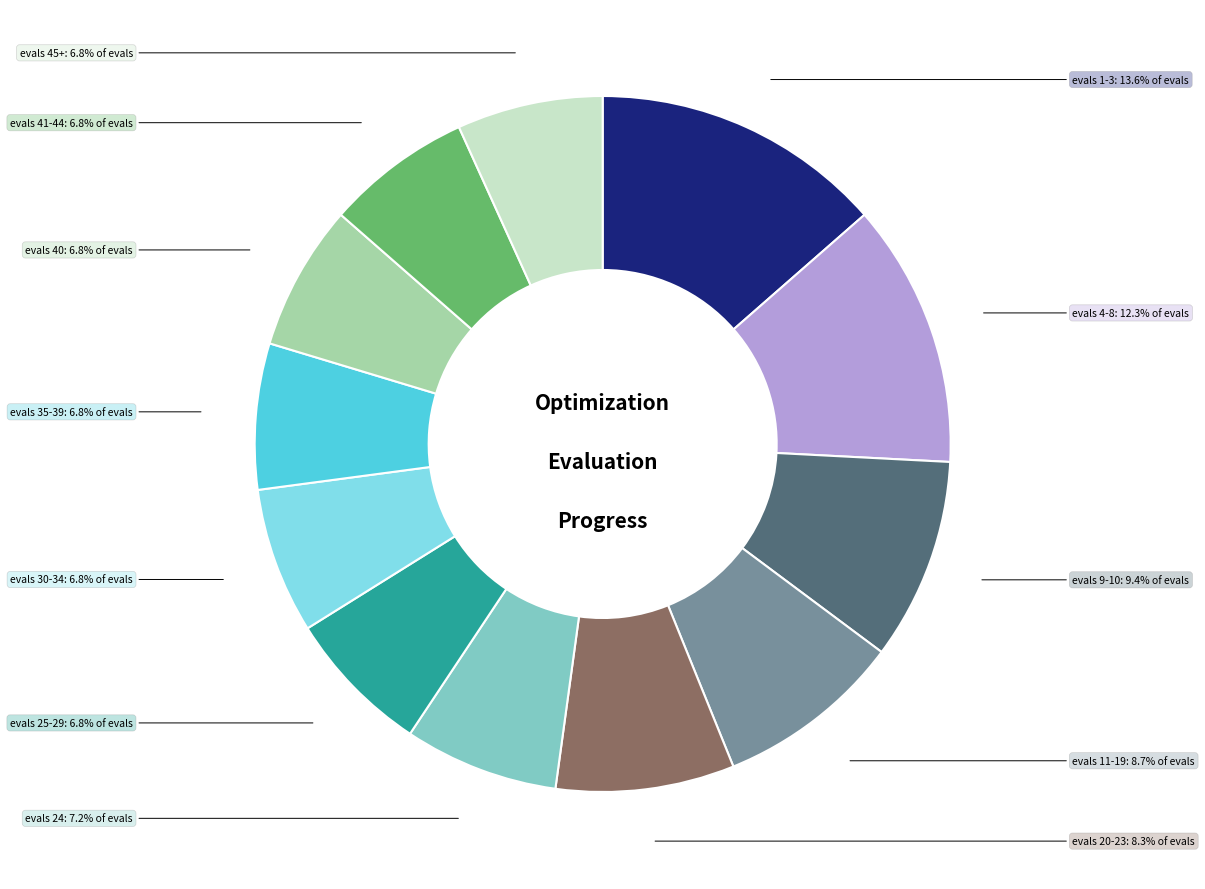

Does any single category account for the majority?

No